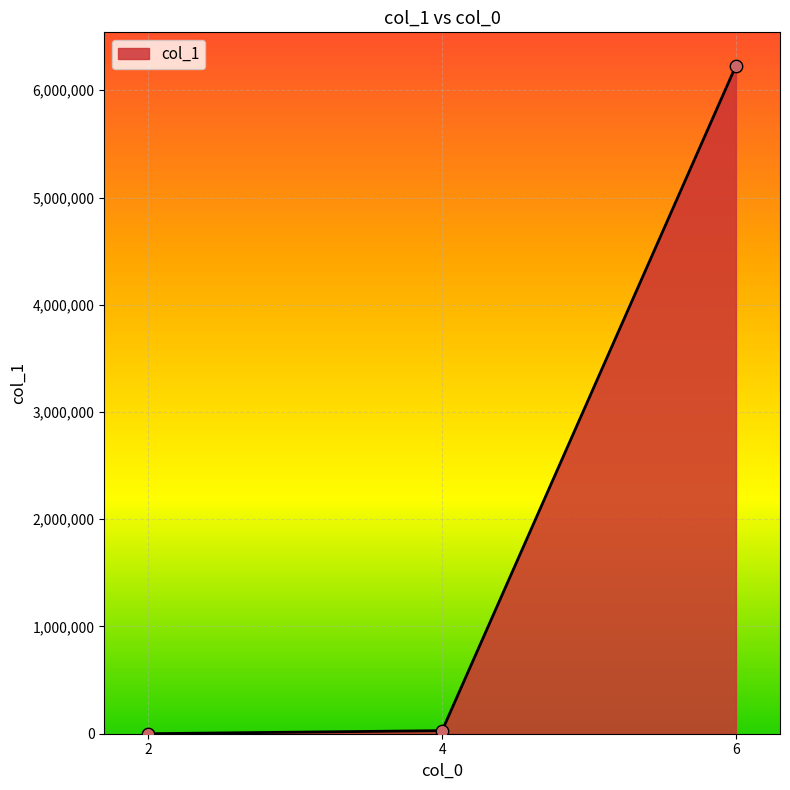

What is the greatest value displayed?

6228719